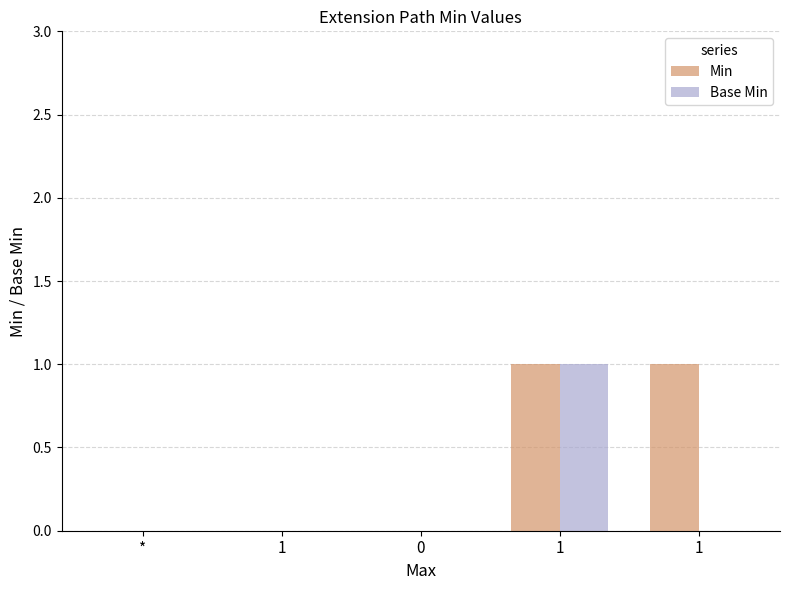

What are all the series names shown in the legend?

Min, Base Min